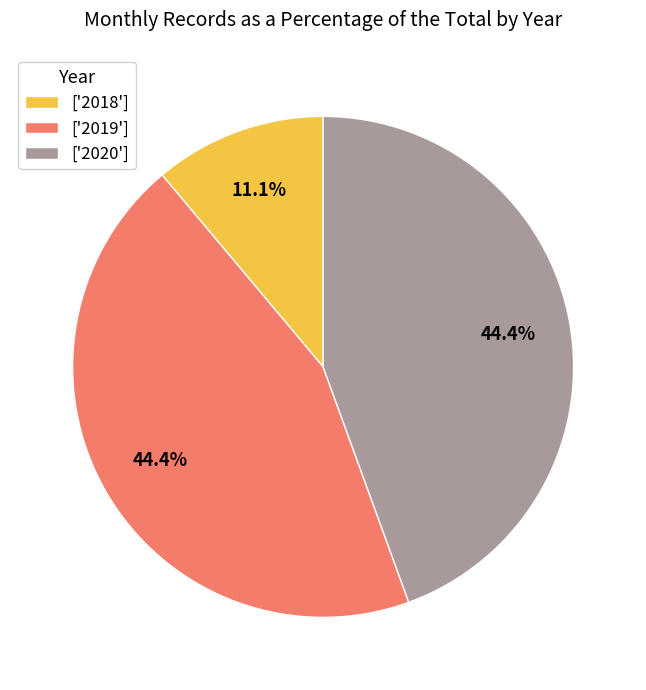

To the nearest percent, what is the average slice percentage?

33%